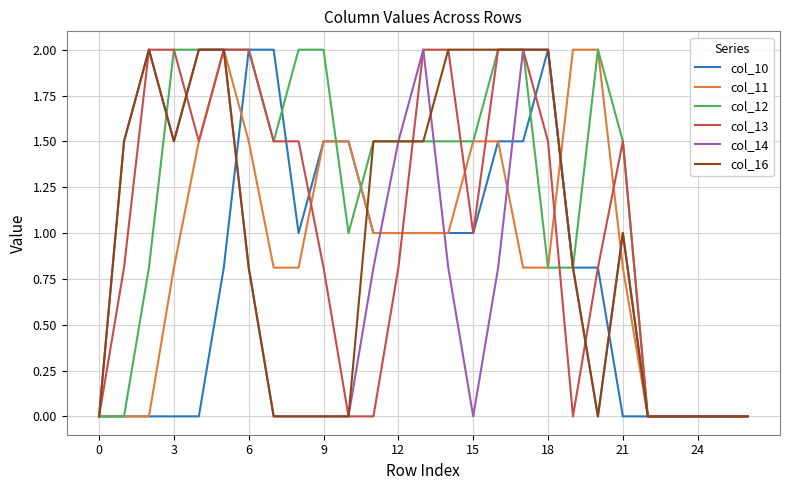

What is the highest value of the col_12 series?

2.0